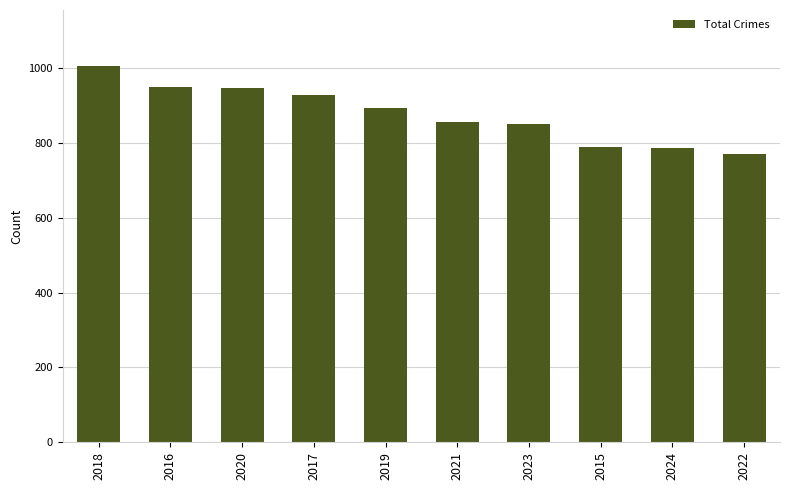

Which has a higher value, 2015 or 2023?

2023